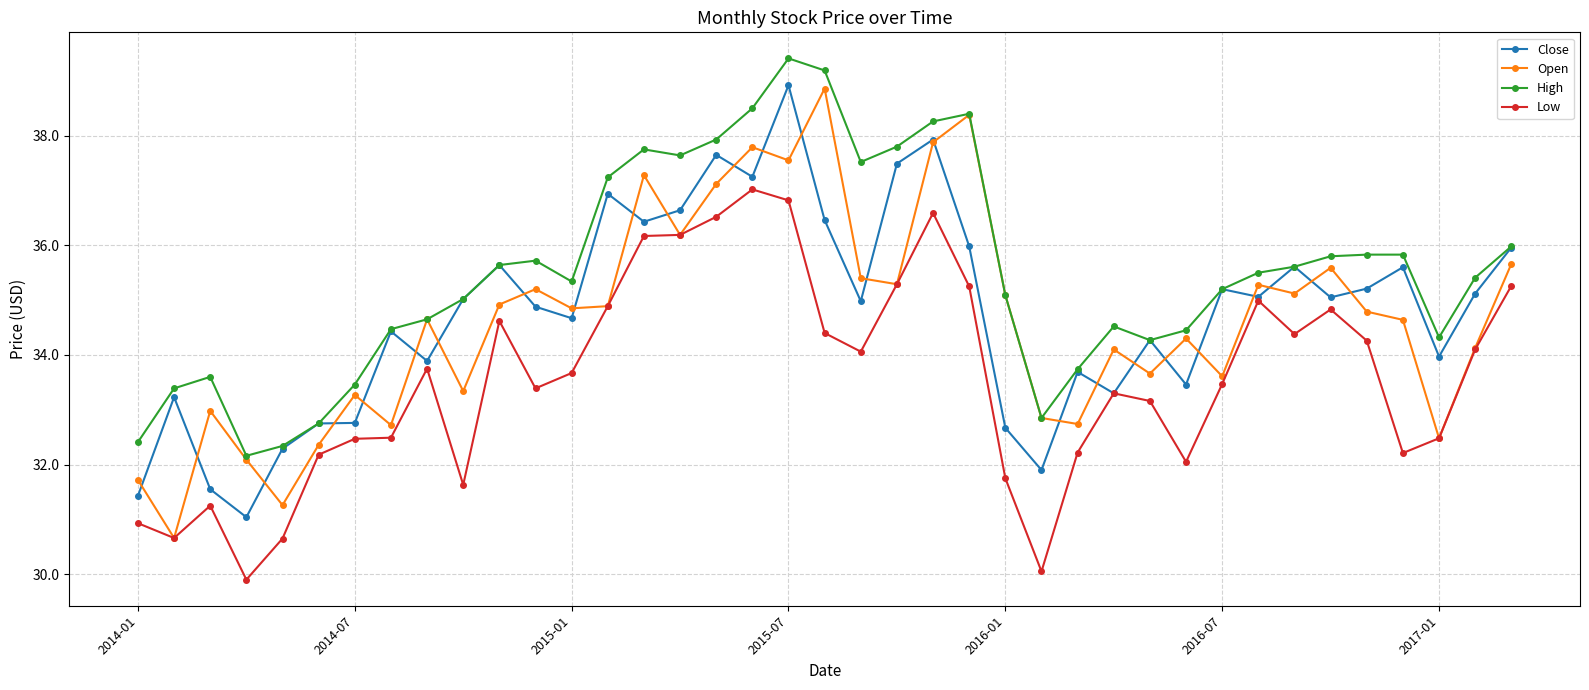

What is the difference between the second highest and minimum values in the Low series?

6.9